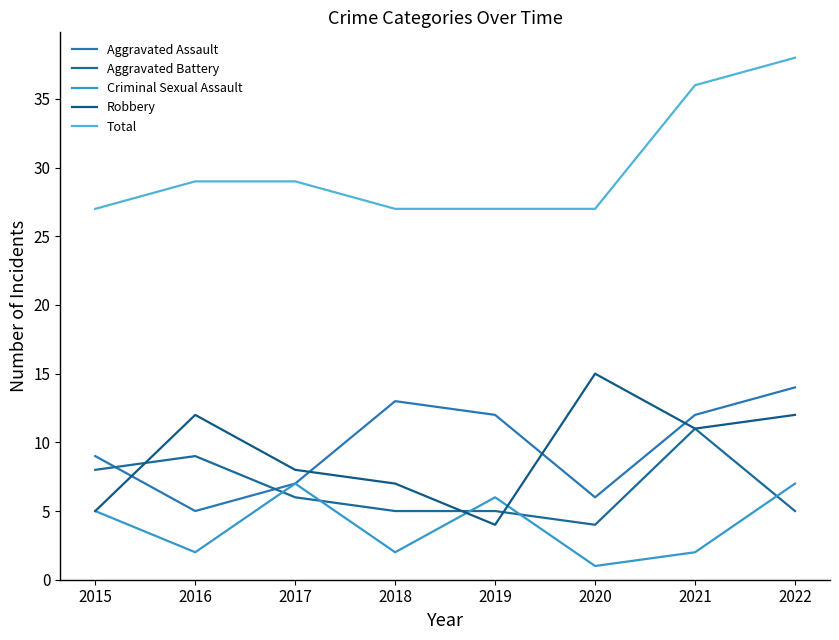

What value does the Total series have at 2020, to the nearest 5?

25